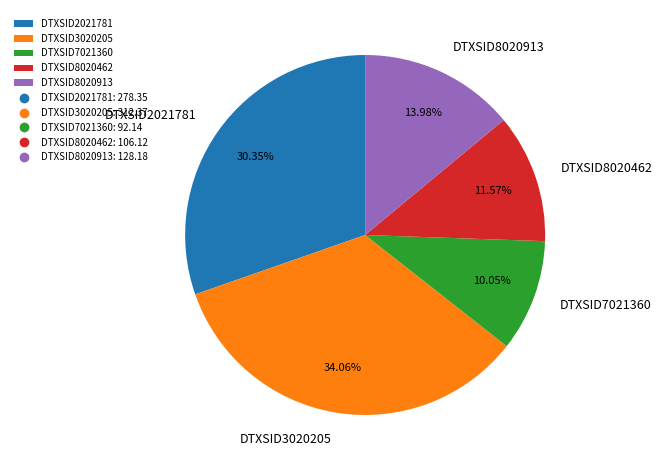

What percentage is the DTXSID2021781 slice, to the nearest percent?

30%